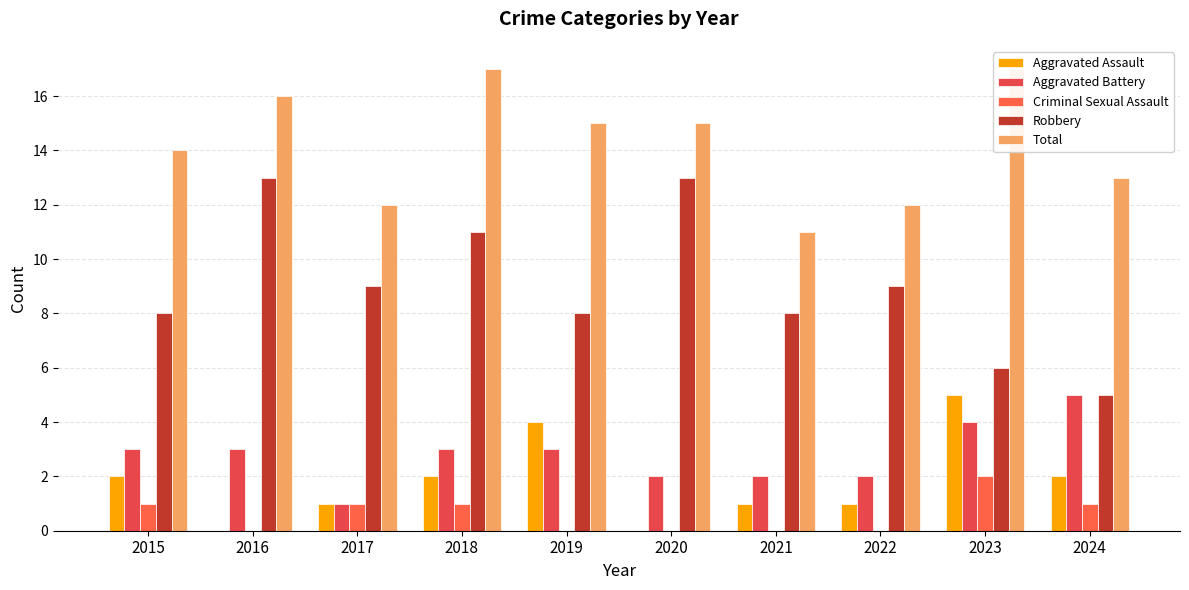

What is the sum of the Aggravated Assault values at 2016 and 2021?

1